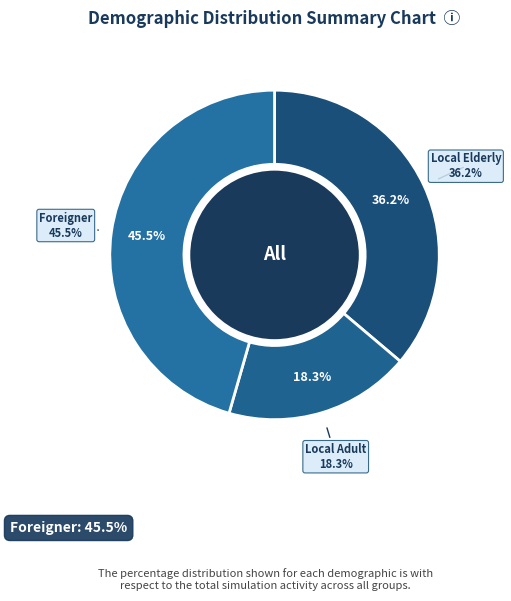

Which series has the widest spread of values?

FOREIGNER